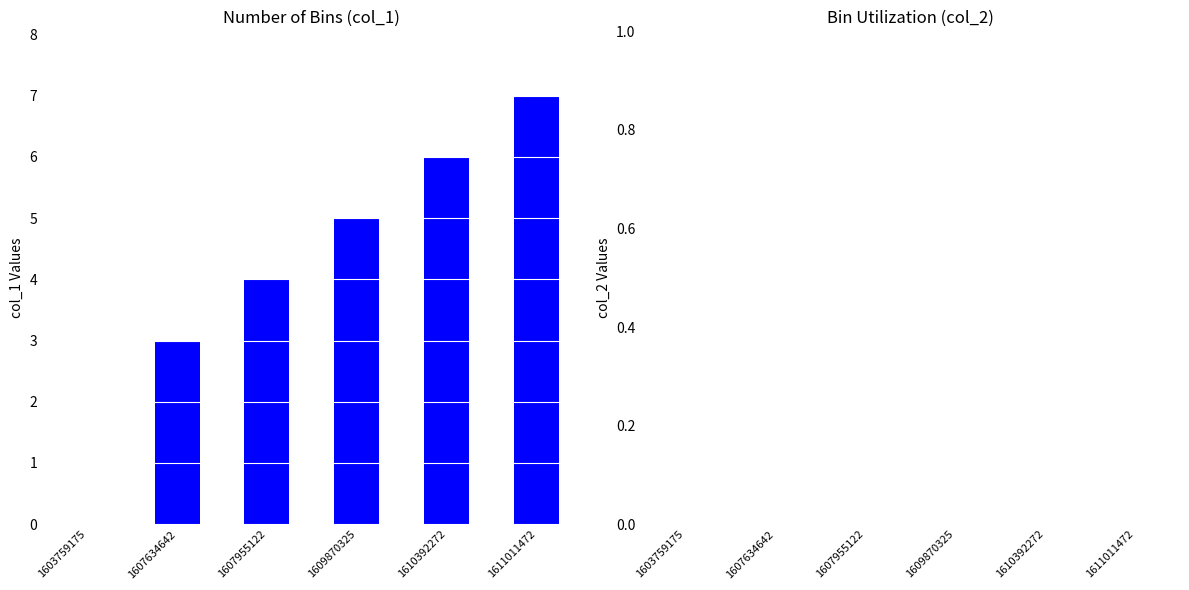

The value at 1611011472 is 3. True or false?

False